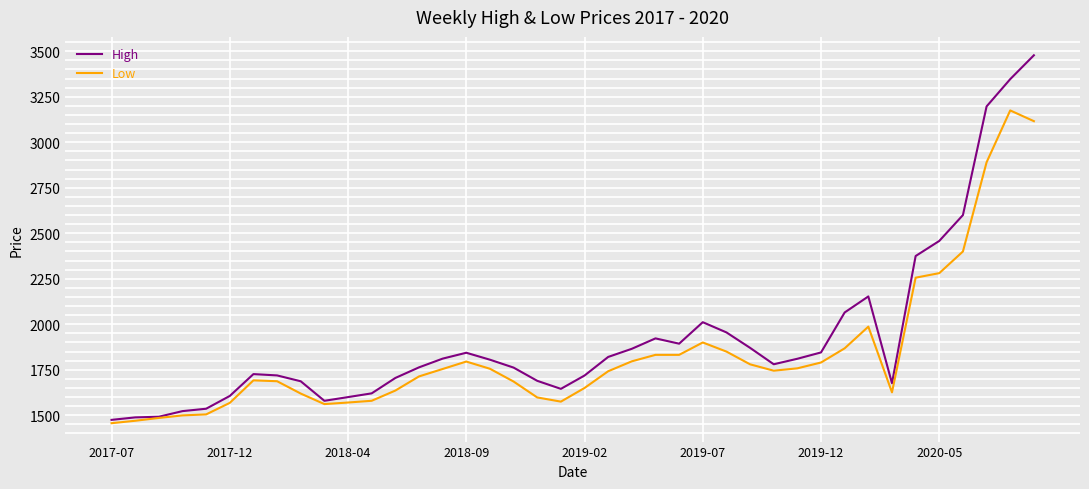

What is the maximum value for High?

3478.0